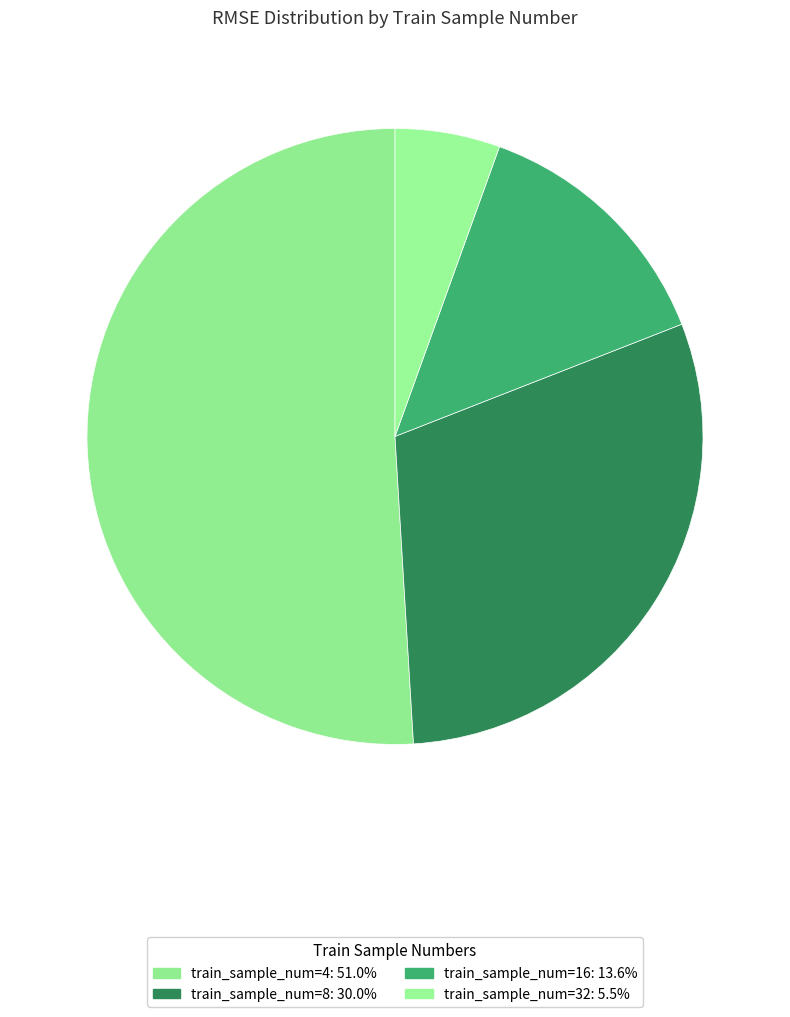

Rank the categories by value from highest to lowest.

4, 8, 16, 32